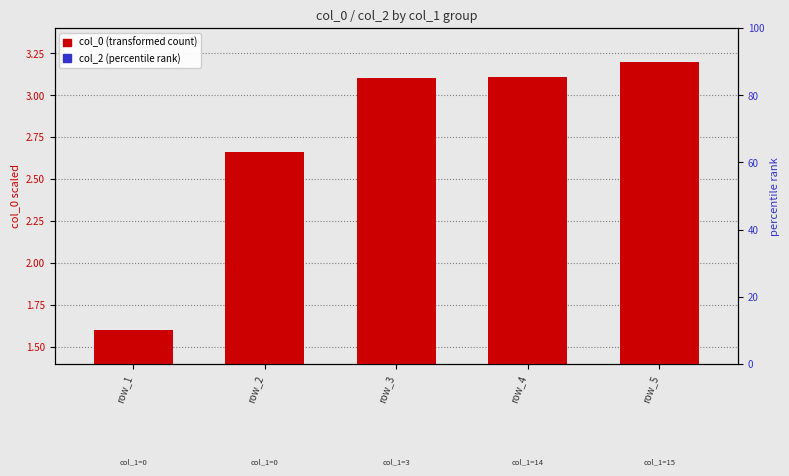

The col_0 (transformed) series shows 3.2 at row_5. True or false?

True